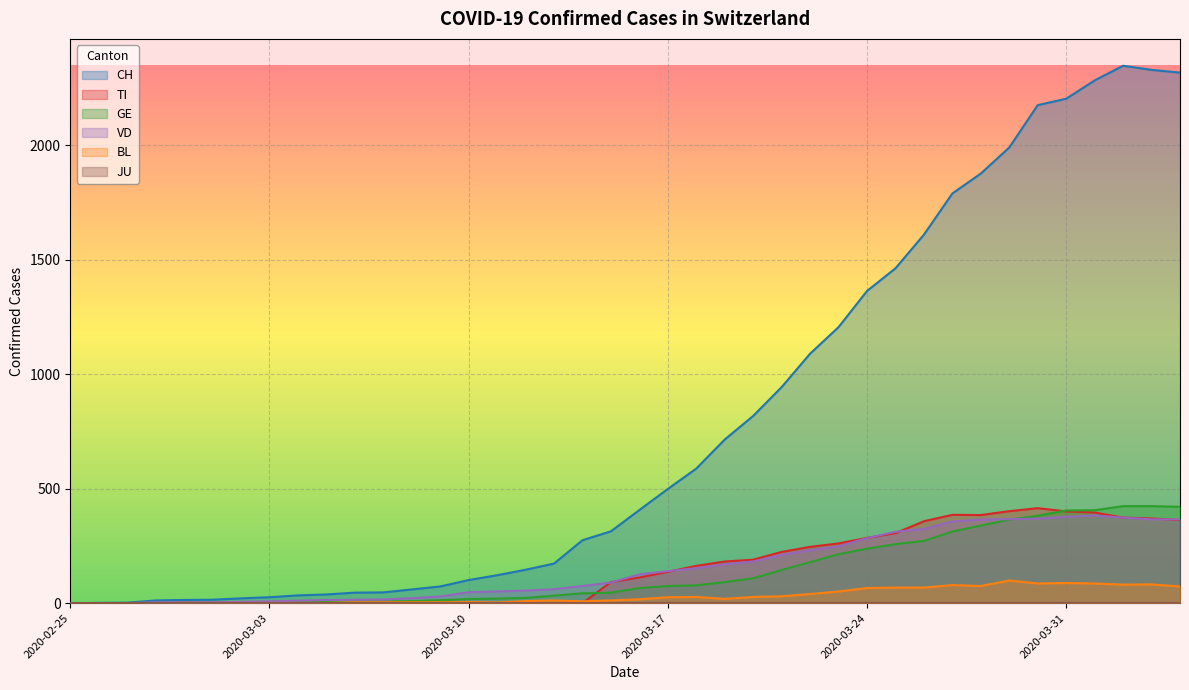

What is the value of the CH point at the 34th from the left?

1991